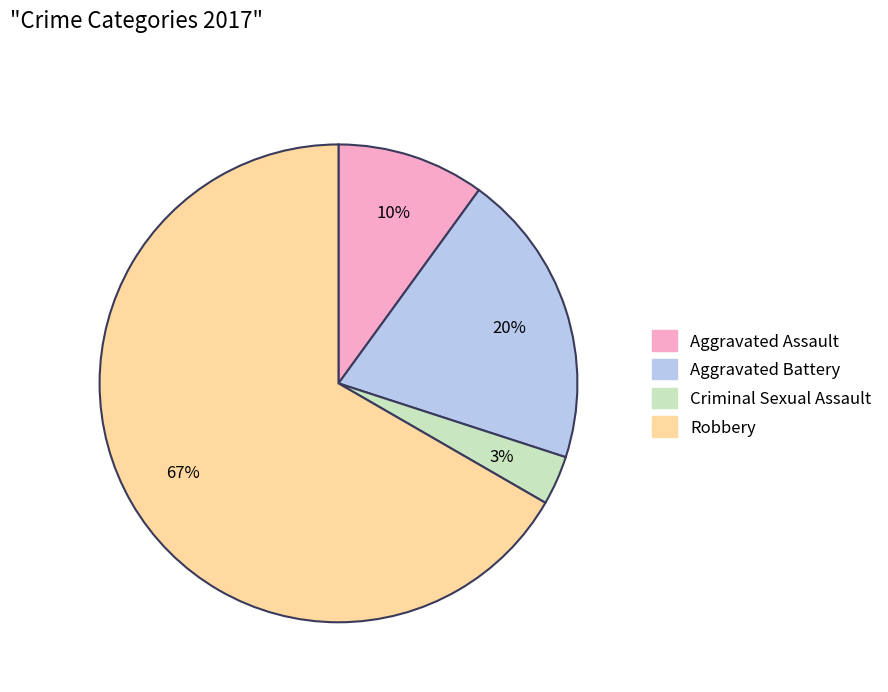

What is the majority slice?

Robbery